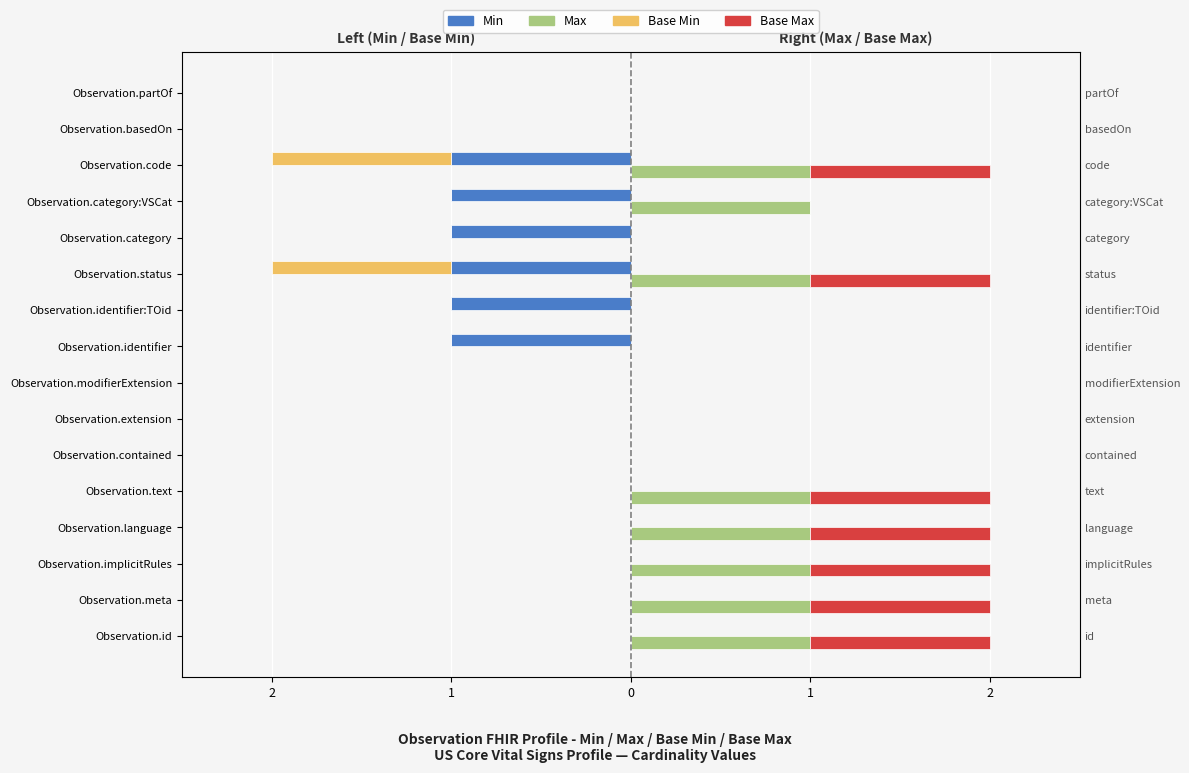

Is it true that Max equals 0 at Observation.partOf?

True